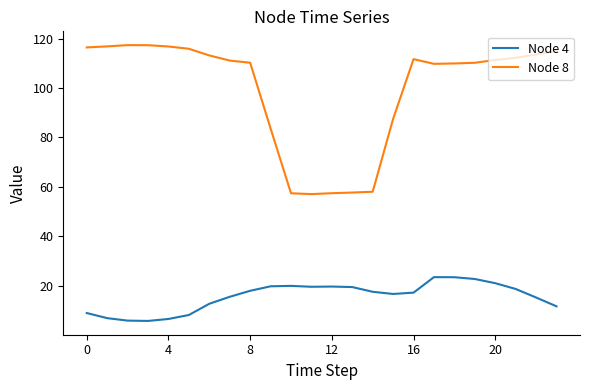

What is the difference between the maximum and minimum values in the Node 8 series?

60.2